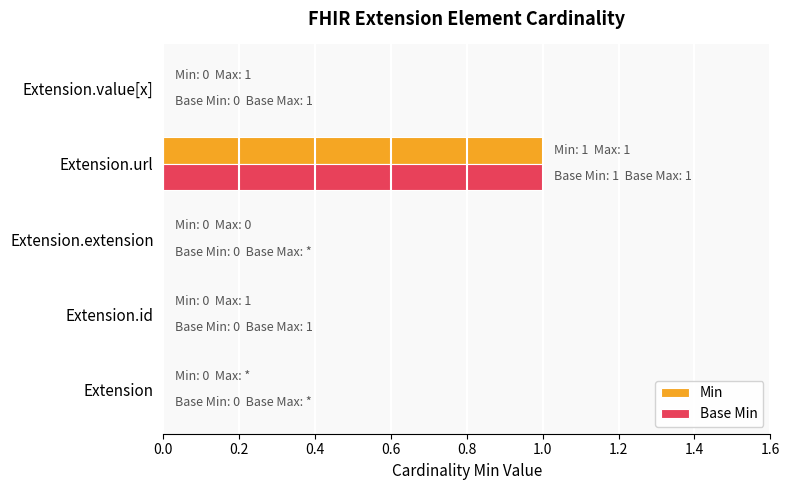

Is it true that Base Min equals 0 at Extension.extension?

True